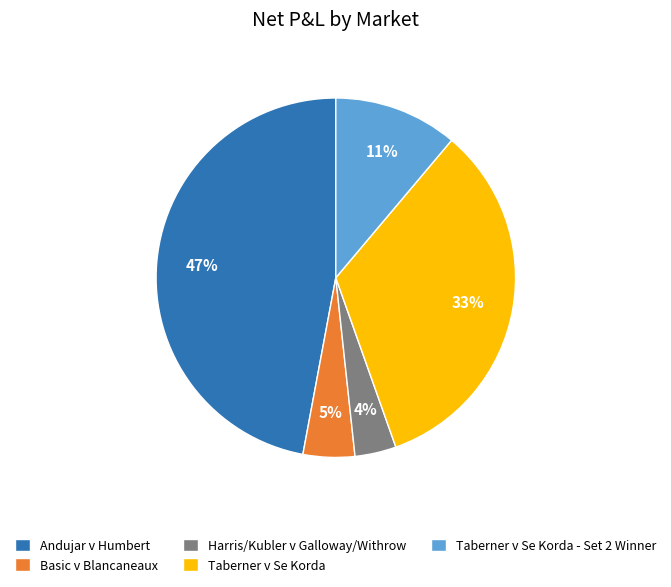

Combined, do Taberner v Se Korda and Taberner v Se Korda - Set 2 Winner account for over 50%?

No